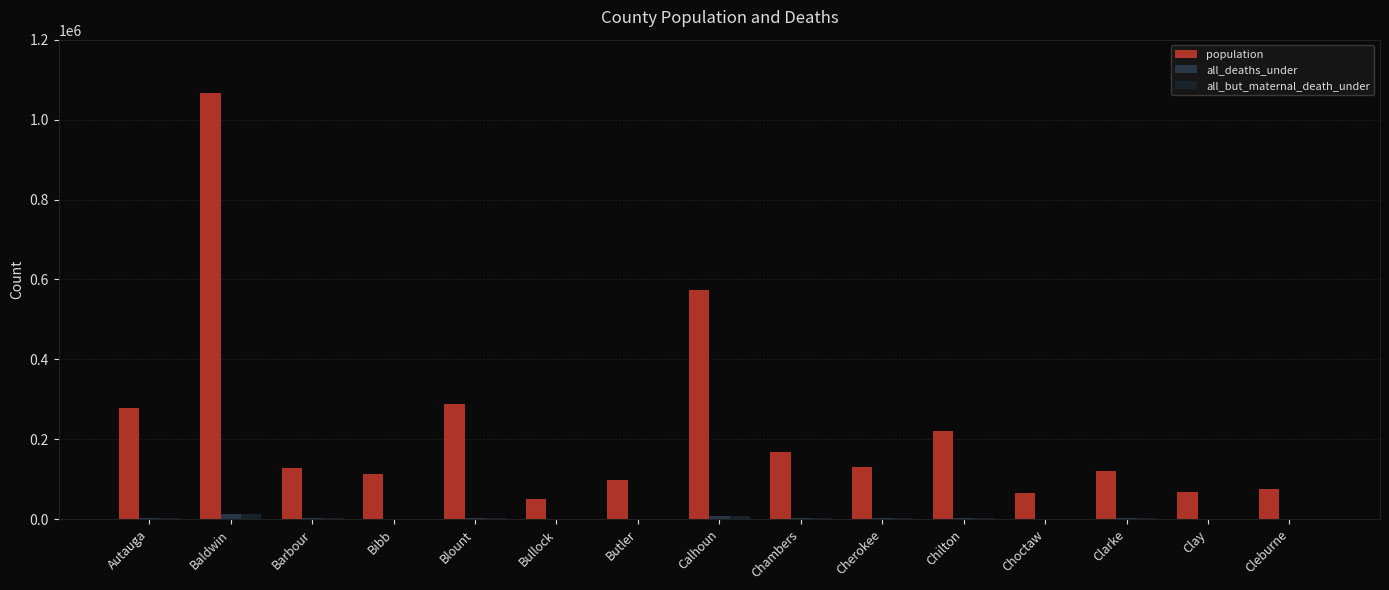

What is the spread (max minus min) of values at Autauga?

274603